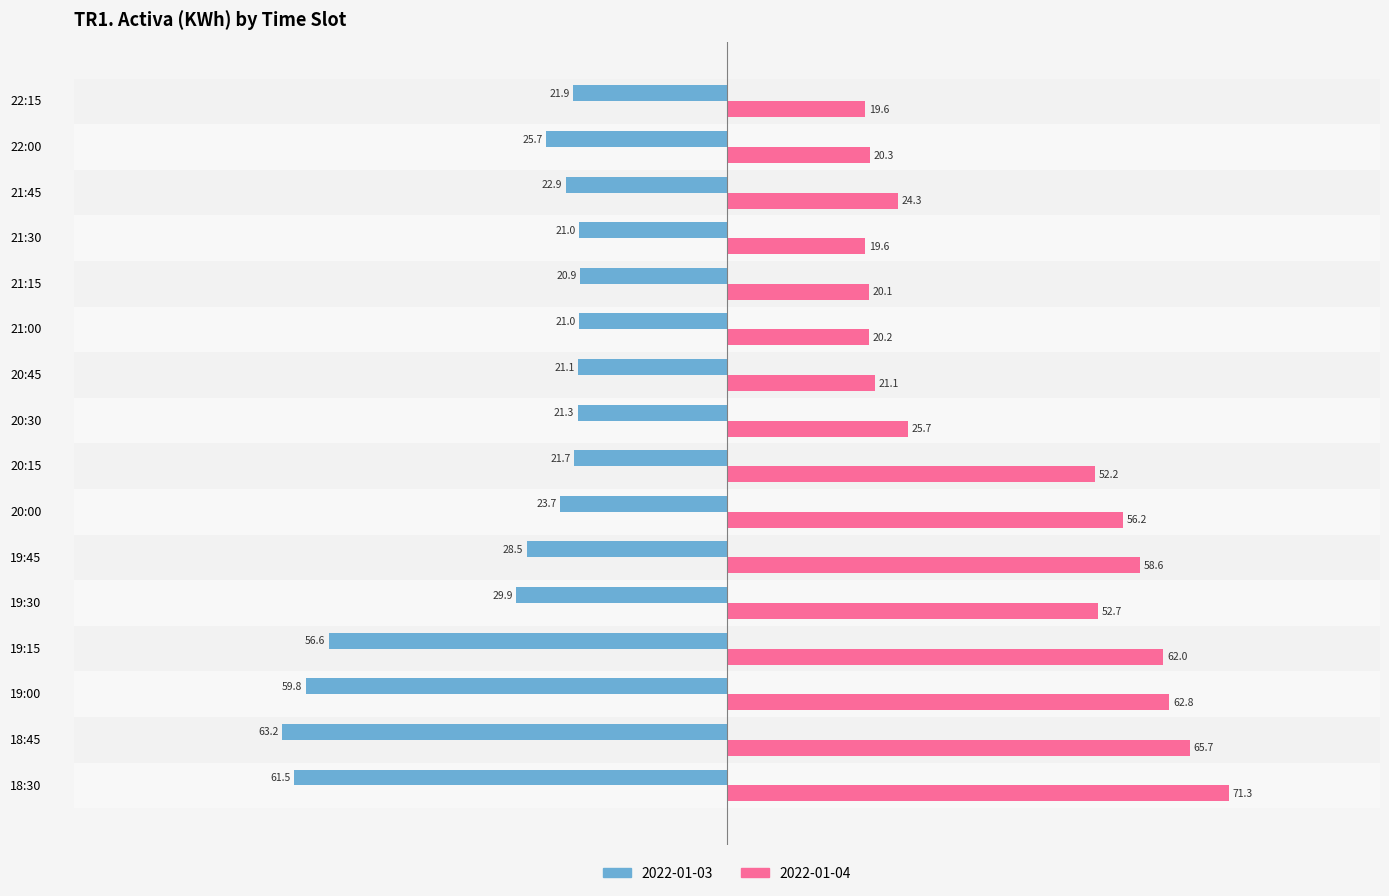

What is the highest value of the 2022-01-04 series?

71.3